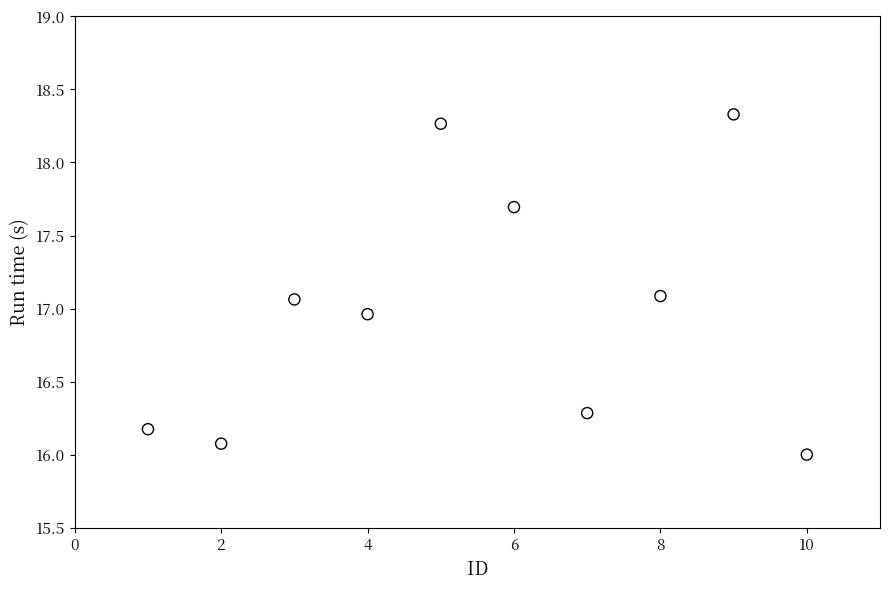

What is the range of Y values (max minus min)?

2.3